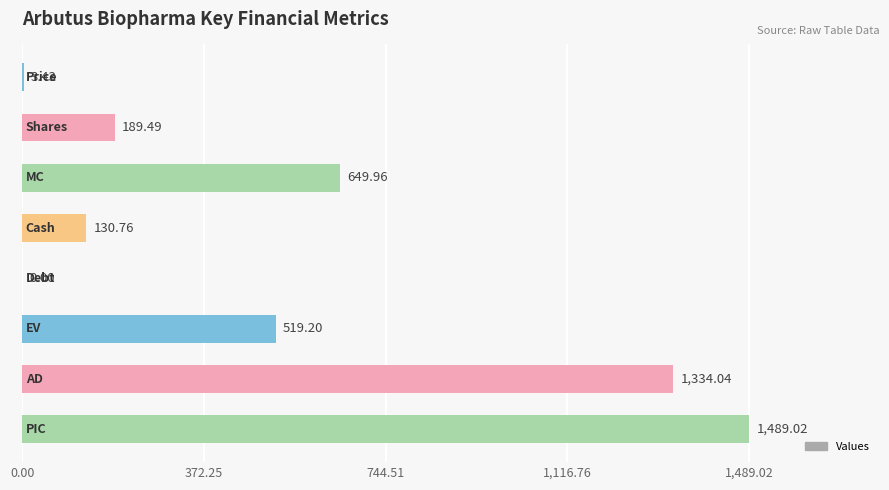

What is the sum of all values?

4315.9